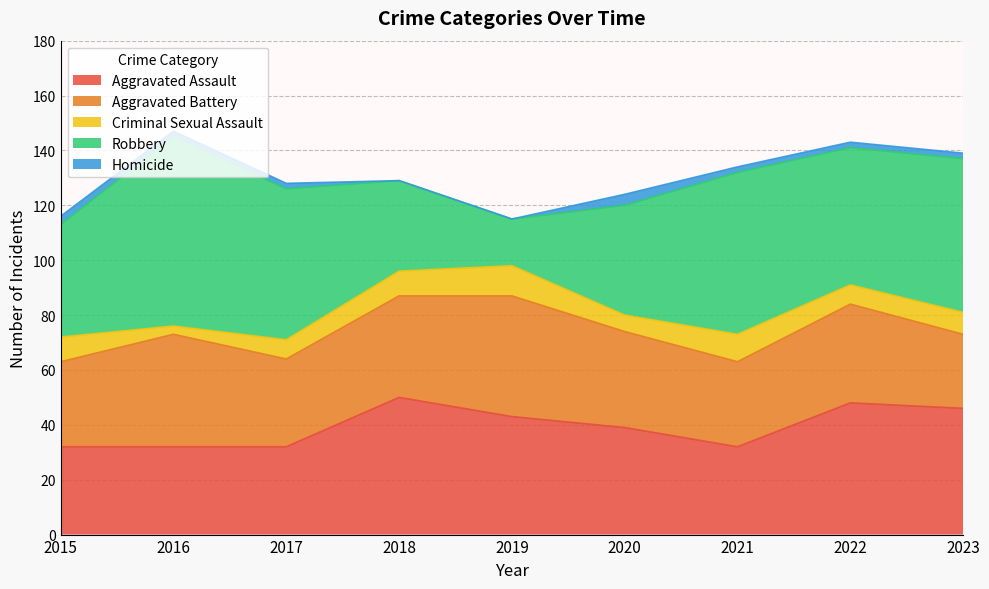

What is the difference between the second highest and minimum values in the Homicide series?

3